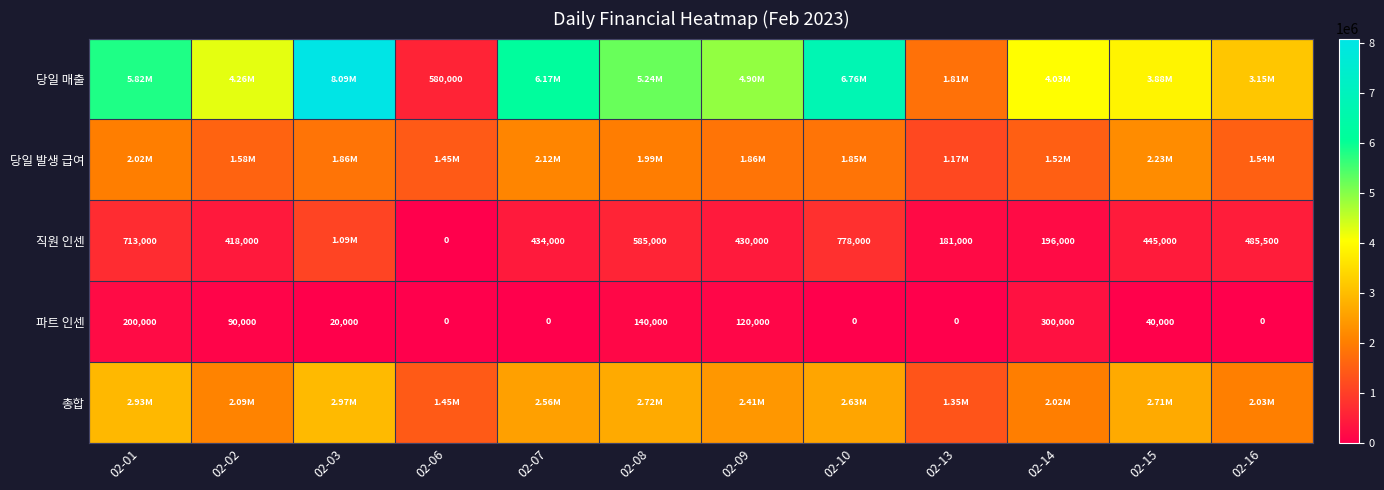

What is the average value of the 파트 인센 series?

75833.3